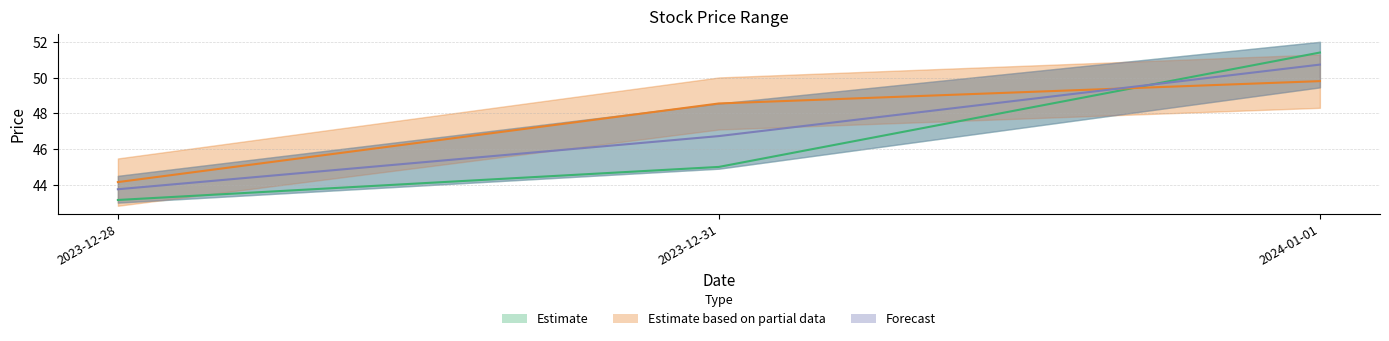

What is the difference between the highest and lowest values at 2023-12-28?

1.0